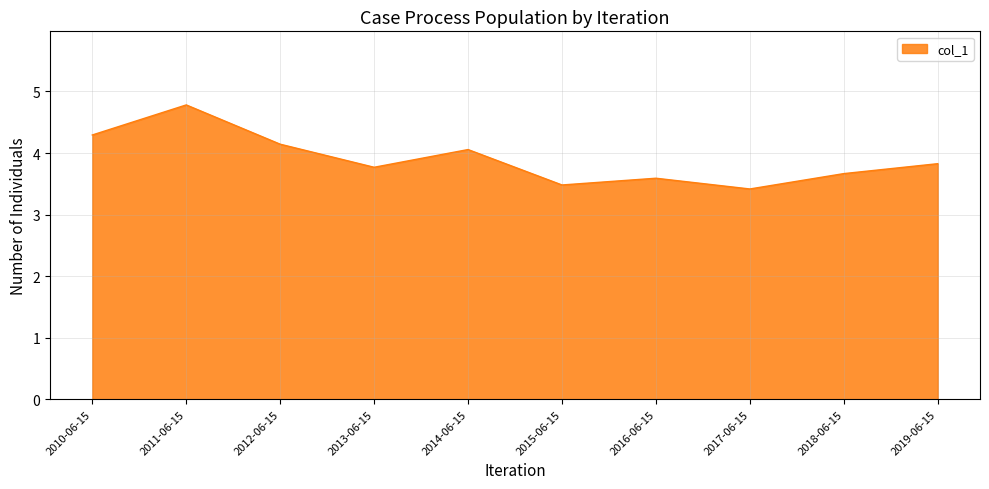

List the labels in order of value, smallest first.

2017-06-15, 2015-06-15, 2016-06-15, 2018-06-15, 2013-06-15, 2019-06-15, 2014-06-15, 2012-06-15, 2010-06-15, 2011-06-15